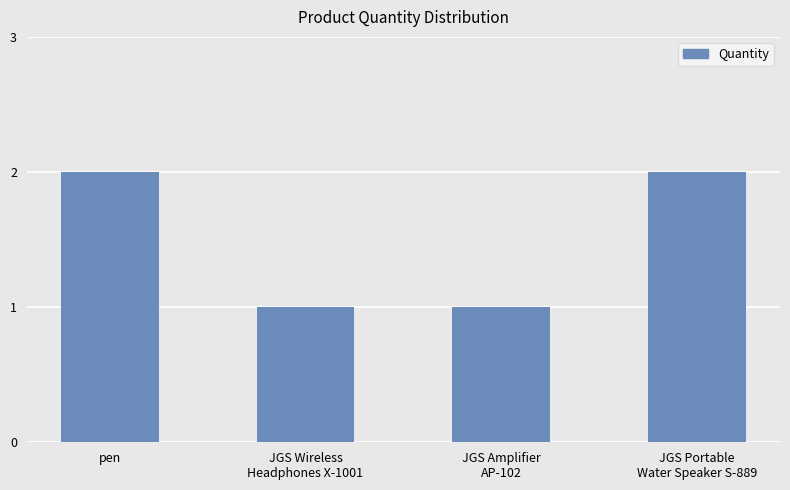

What position from the left is pen?

1